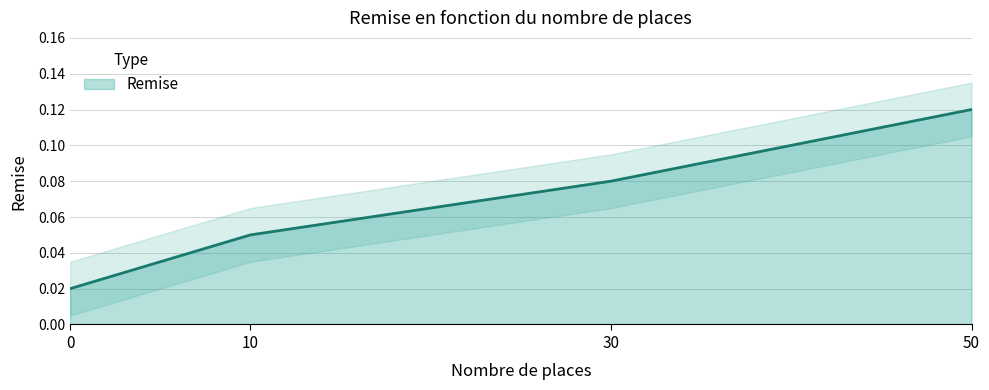

Reading left to right, what are all the values shown in this chart?

0.0	0.1	0.1	0.1